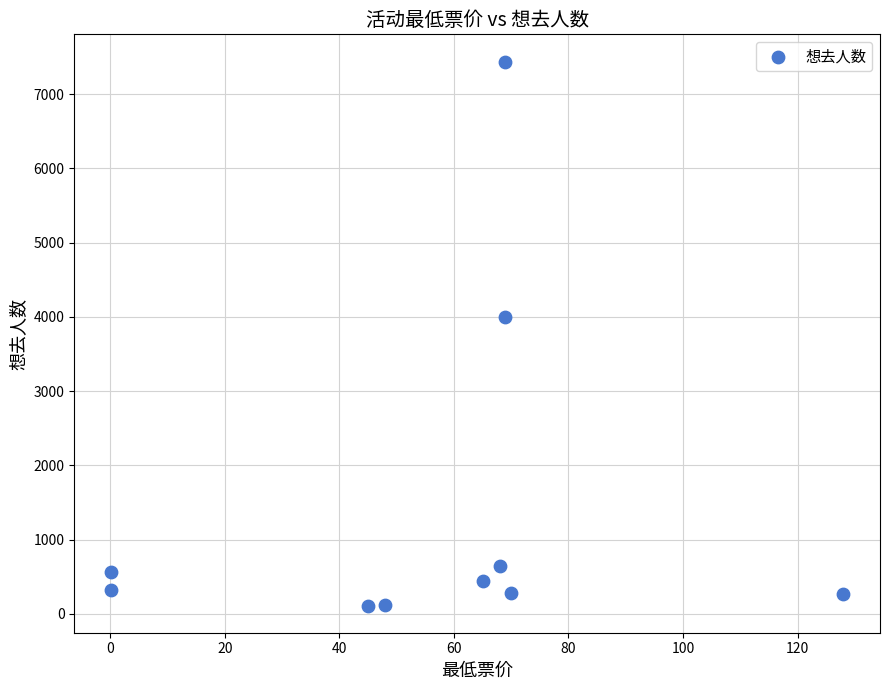

What is the average Y value?

1419